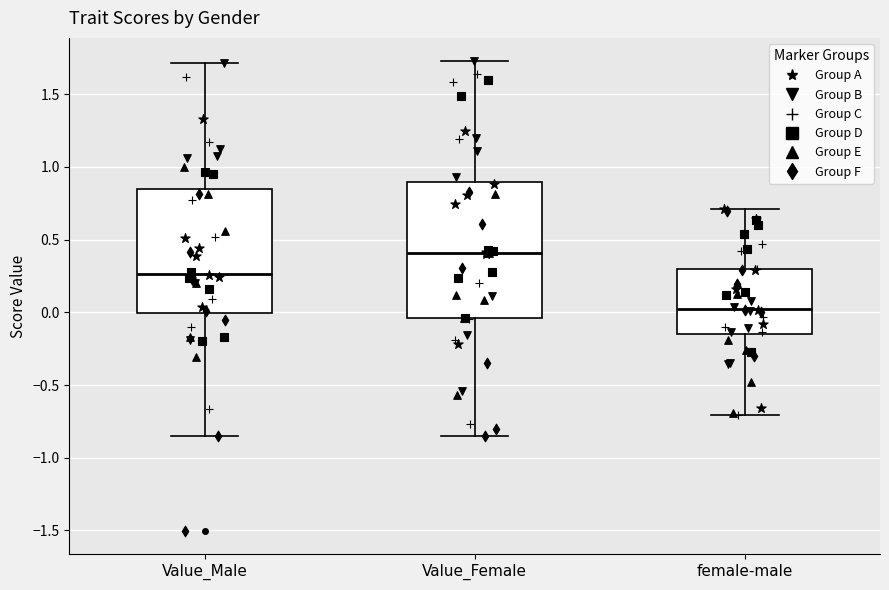

Reading left to right, read every box against the y-axis: the position of its median line, the range the box covers, and the ends of its whiskers. The values are not printed on the chart, so give them approximately, as read against the axis.

Value_Male: median 0.25, box 0.00 to 0.85, whiskers -0.85 to 1.70
Value_Female: median 0.40, box -0.05 to 0.90, whiskers -0.85 to 1.75
female-male: median 0.05, box -0.15 to 0.30, whiskers -0.70 to 0.70